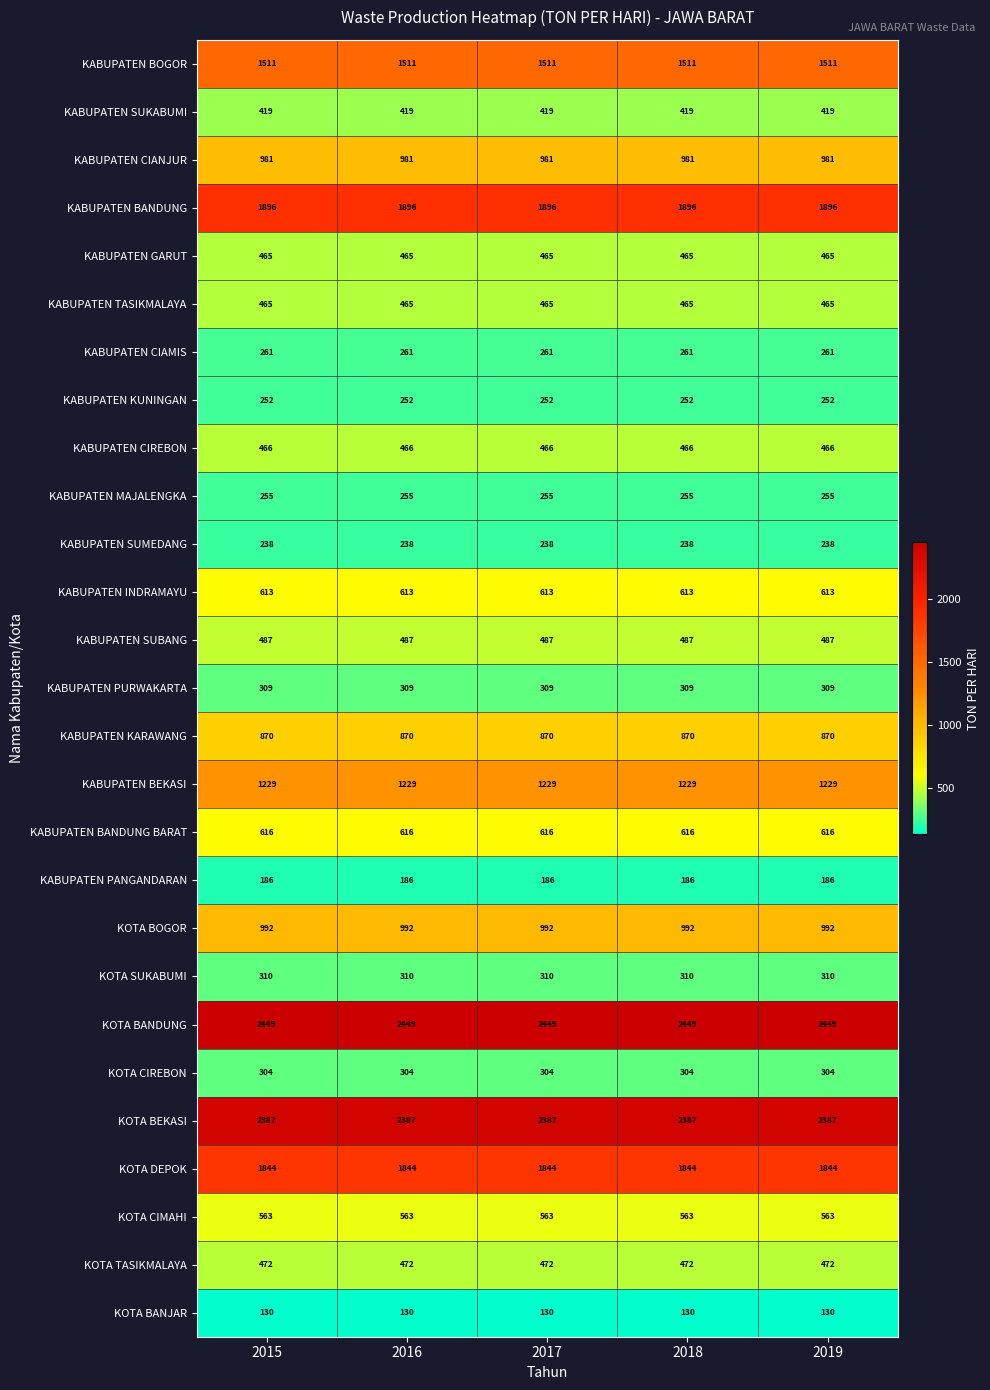

What is the average value of the KOTA CIMAHI series?

563